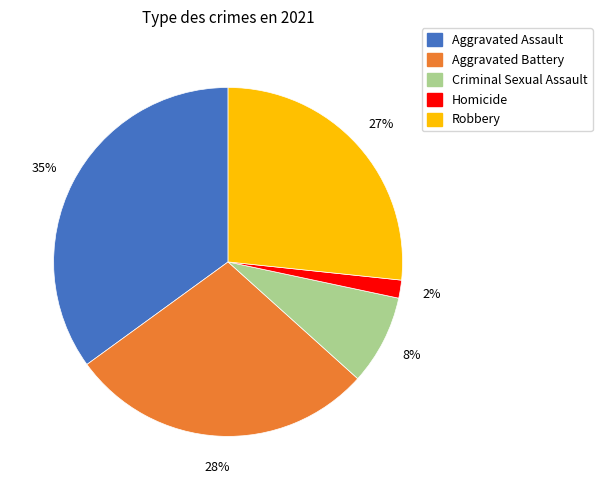

Is the sum of Aggravated Battery and Aggravated Assault greater than half?

Yes